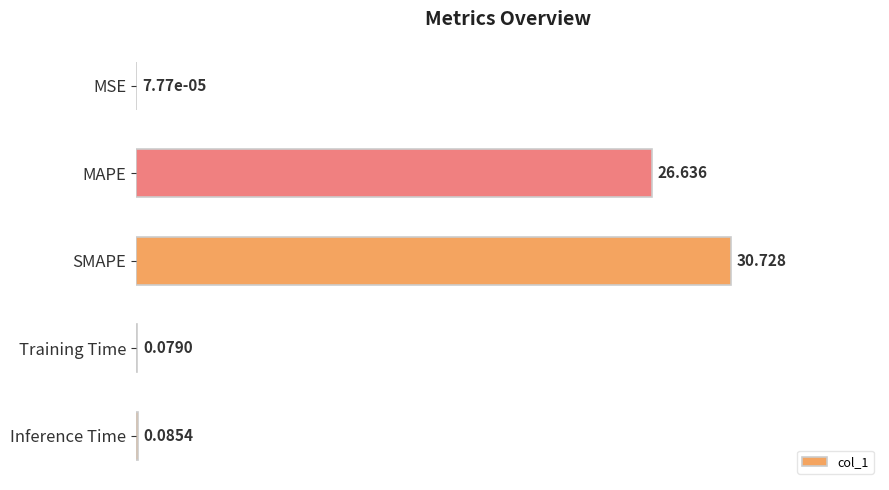

Where is the data nearest to the value 15?

MAPE